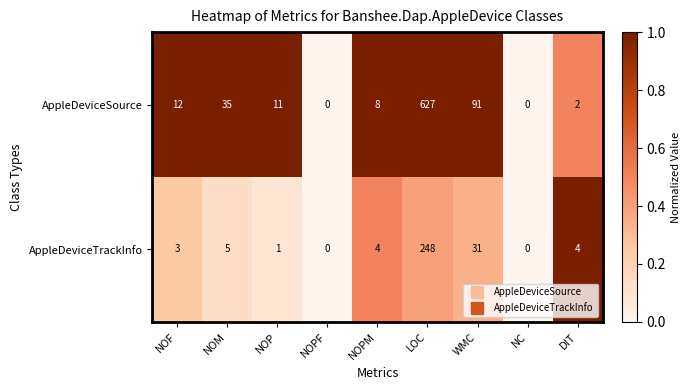

Which series has the largest total across all categories?

AppleDeviceSource